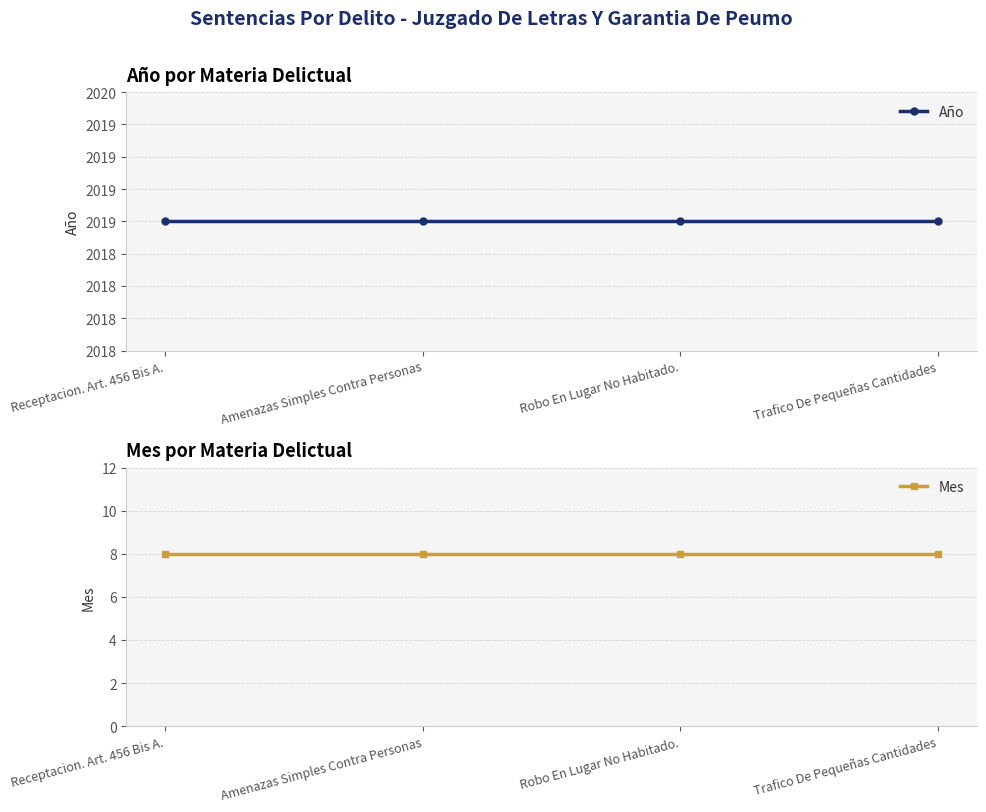

The Mes series shows 8 at Receptacion. Art. 456 Bis A.. True or false?

True